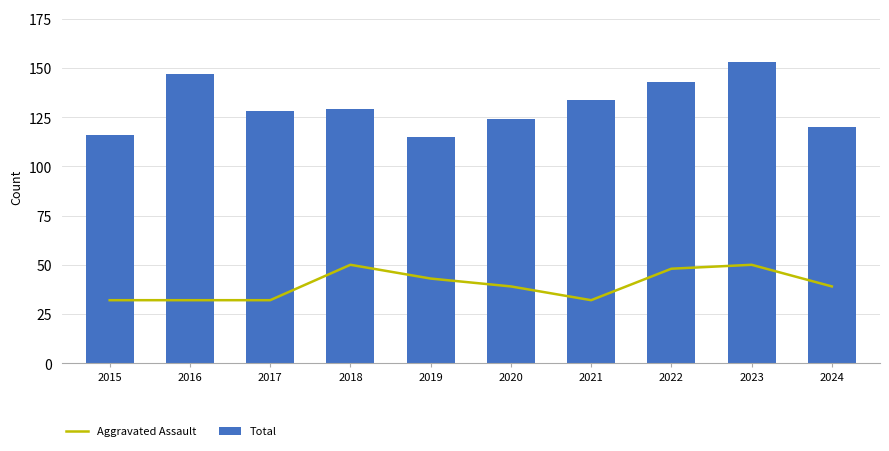

Count the Total values in the range 120 to 143.

6